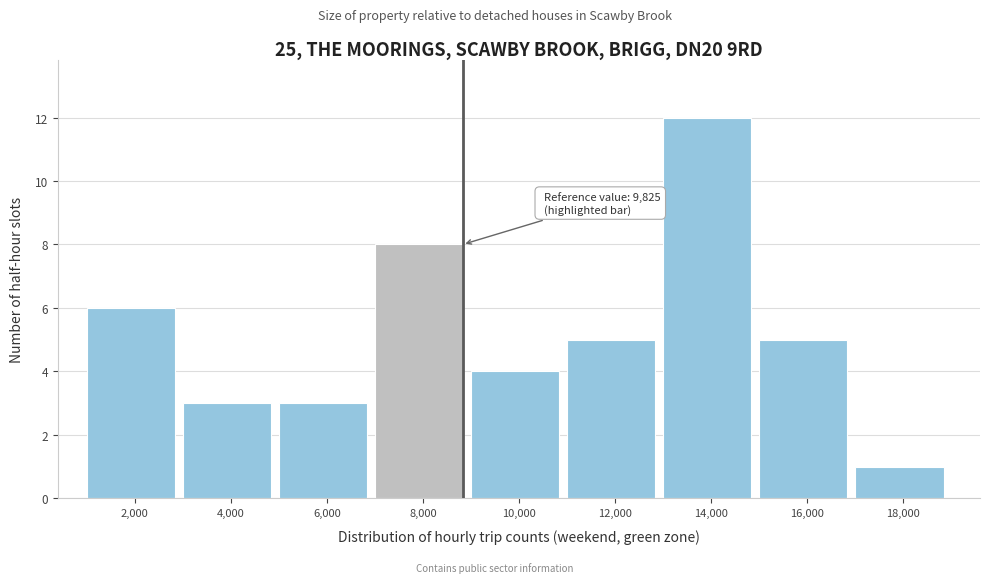

Reading left to right, list all the values displayed in this chart.

2,000=6	4,000=3	6,000=3	8,000=8	10,000=4	12,000=5	14,000=12	16,000=5	18,000=1